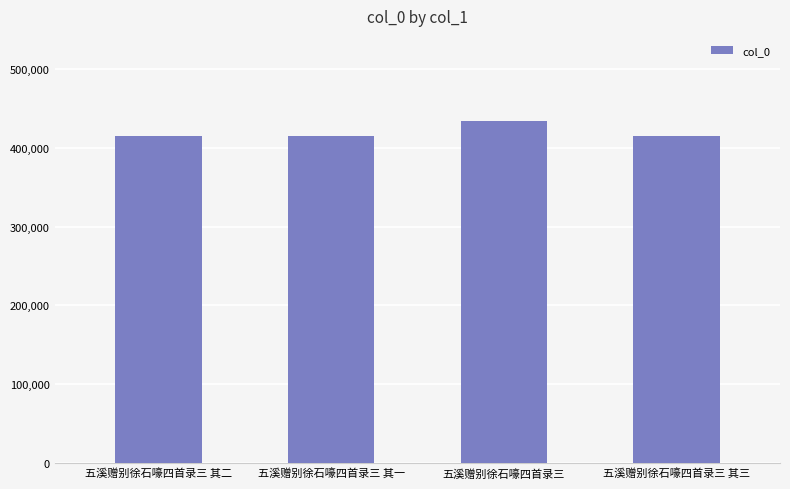

What position from the right is 五溪赠别徐石嚎四首录三 其一?

3